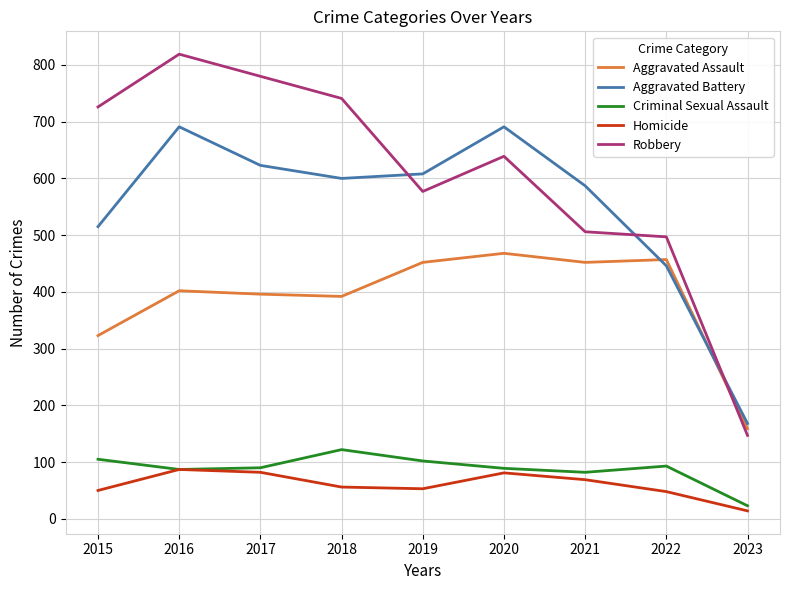

The Aggravated Assault series shows 776 at 2021. True or false?

False